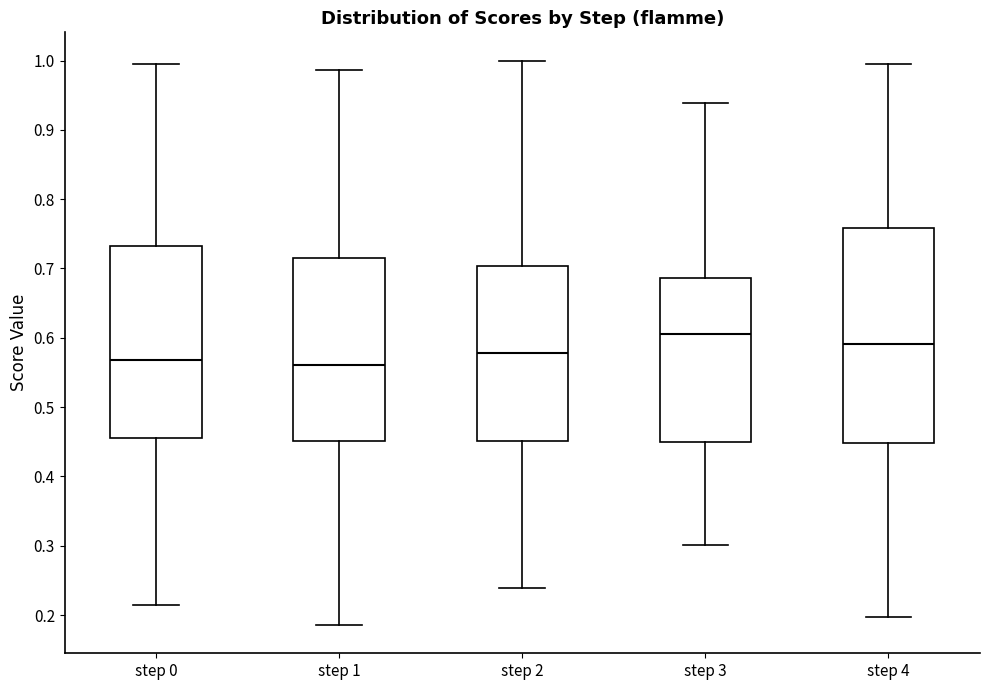

Reading left to right, transcribe this box plot: for each box, give where its median line is, the range the box spans, and where its two whiskers end, as read against the y-axis. The values are not printed on the chart, so give them approximately, as read against the axis.

step 0: median 0.57, box 0.46 to 0.73, whiskers 0.21 to 1.00
step 1: median 0.56, box 0.45 to 0.71, whiskers 0.19 to 0.99
step 2: median 0.58, box 0.45 to 0.70, whiskers 0.24 to 1.00
step 3: median 0.61, box 0.45 to 0.69, whiskers 0.30 to 0.94
step 4: median 0.59, box 0.45 to 0.76, whiskers 0.20 to 0.99